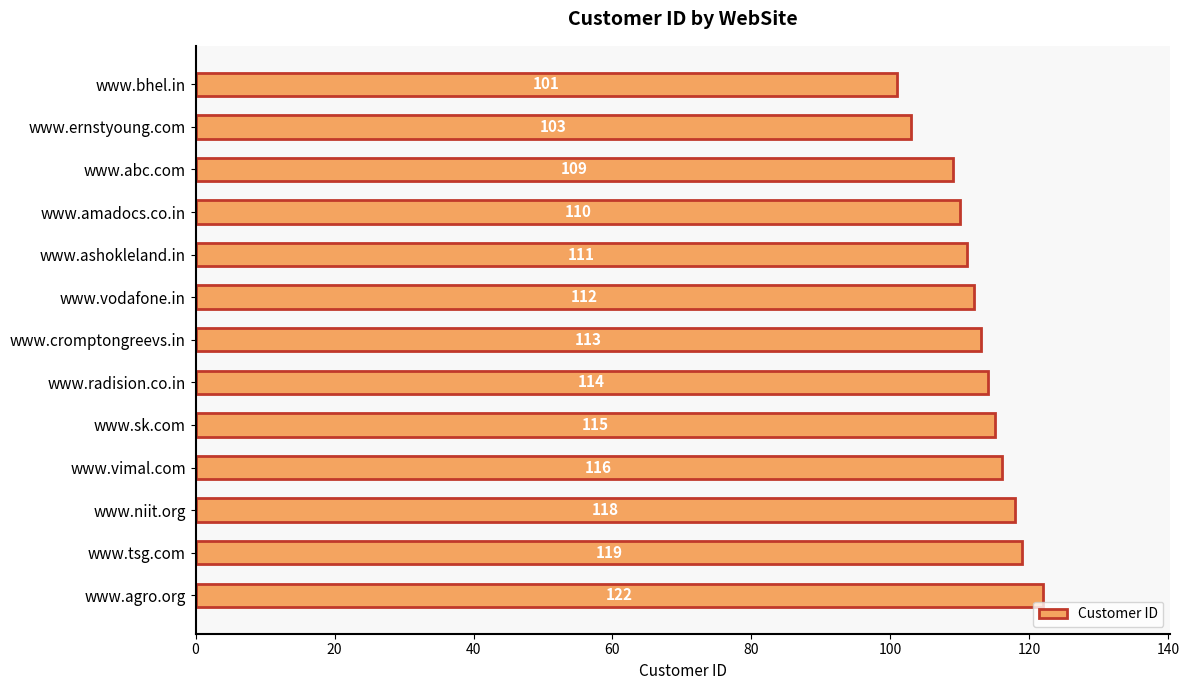

How many data points are less than 113?

6